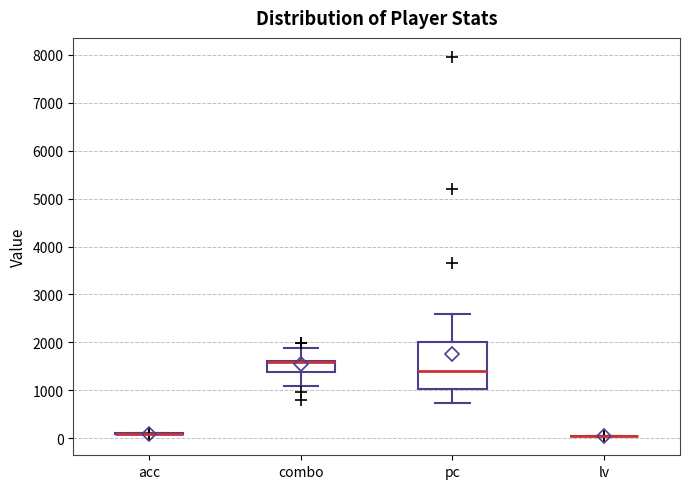

Reading left to right, read every box against the y-axis: the position of its median line, the range the box covers, and the ends of its whiskers. The values are not printed on the chart, so give them approximately, as read against the axis.

acc: box collapsed to a line at 100, whiskers 100 to 100
combo: median 1600 (drawn on the box's upper edge), box 1400 to 1600, whiskers 1100 to 1900
pc: median 1400, box 1000 to 2000, whiskers 700 to 2600
lv: box collapsed to a line at 0, whiskers 0 to 0